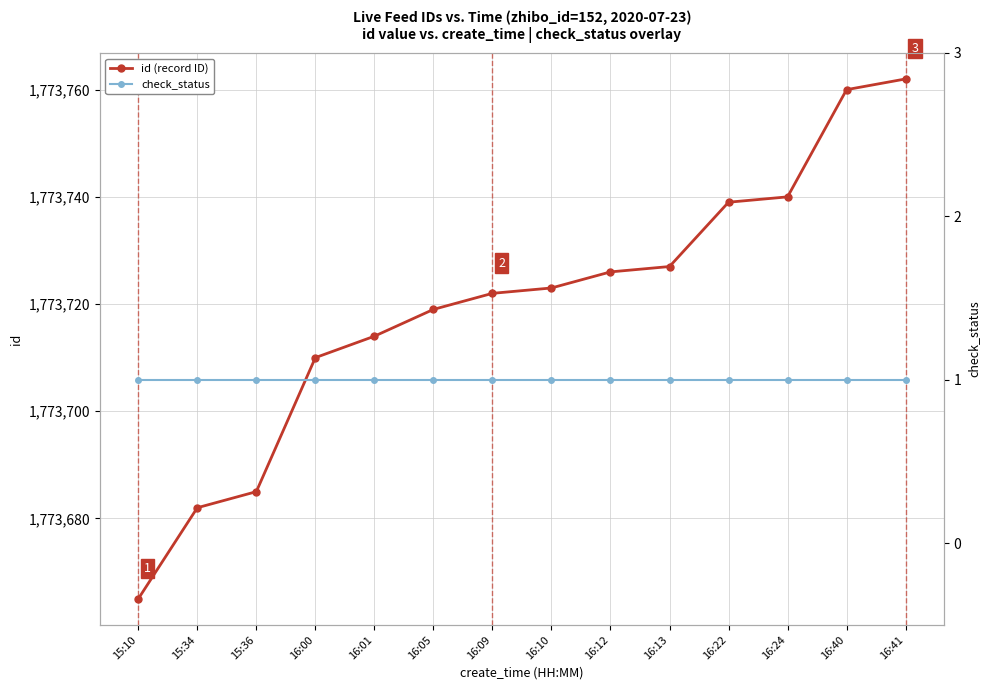

What is the label of the 4th point from the left?

16:00